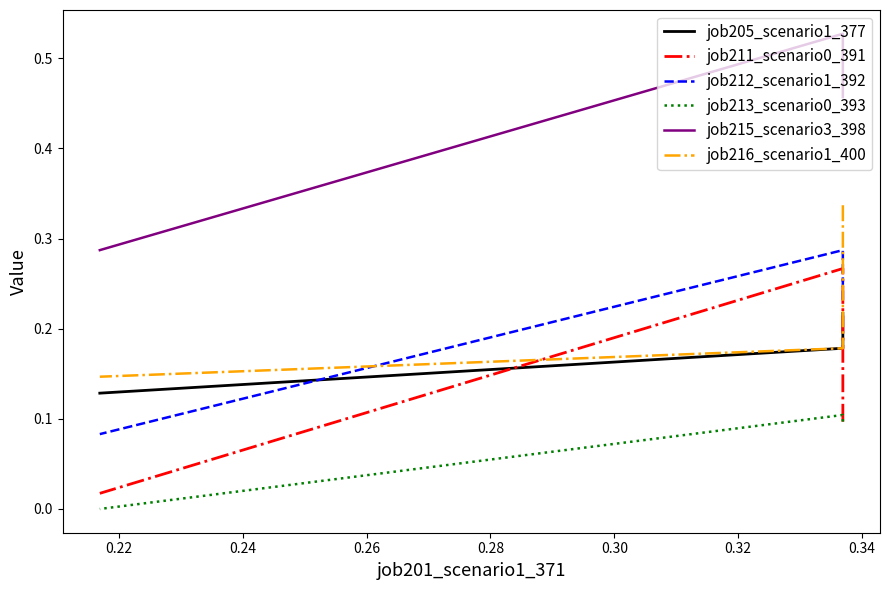

Does the chart have visible grid lines?

No